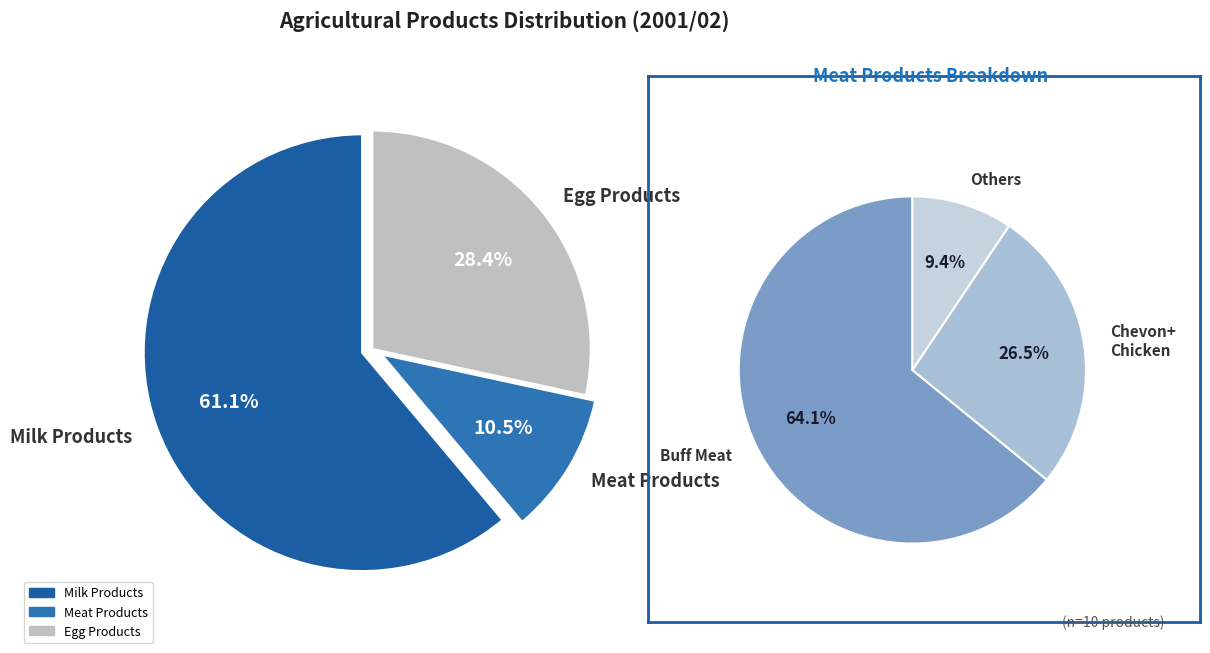

Does Chicken account for over 50% of the chart?

No